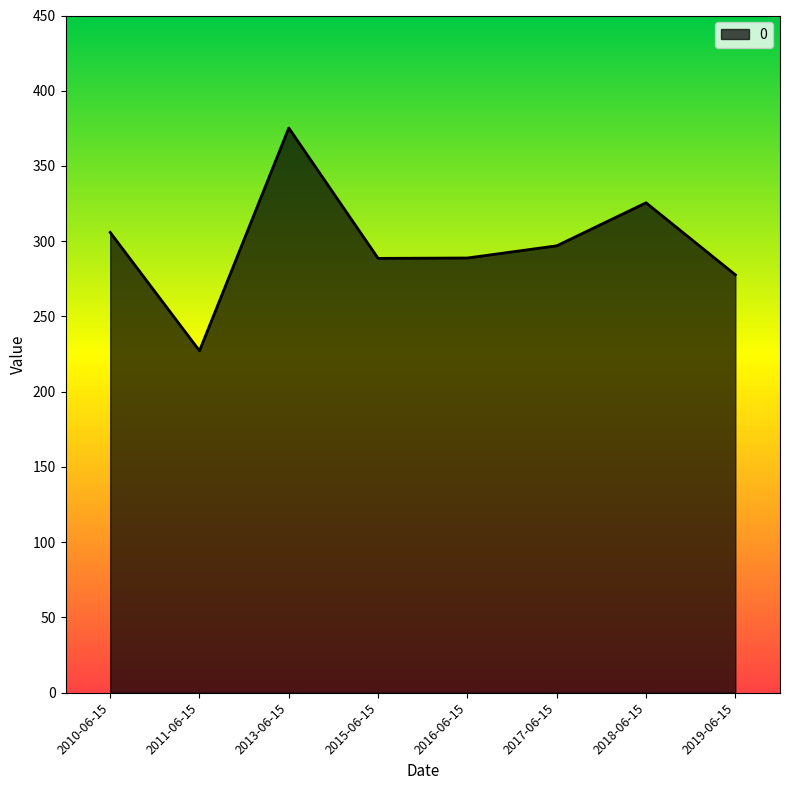

What position from the right is 2016-06-15?

4